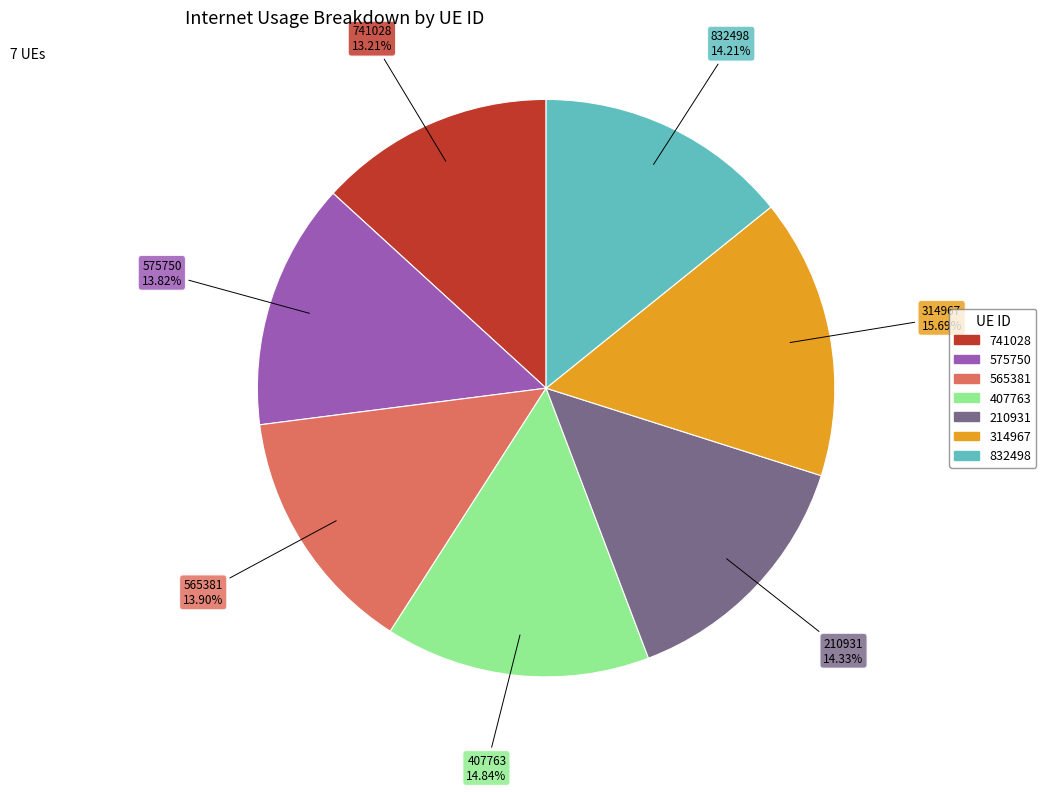

Is the sum of 314967 and 741028 greater than half?

No